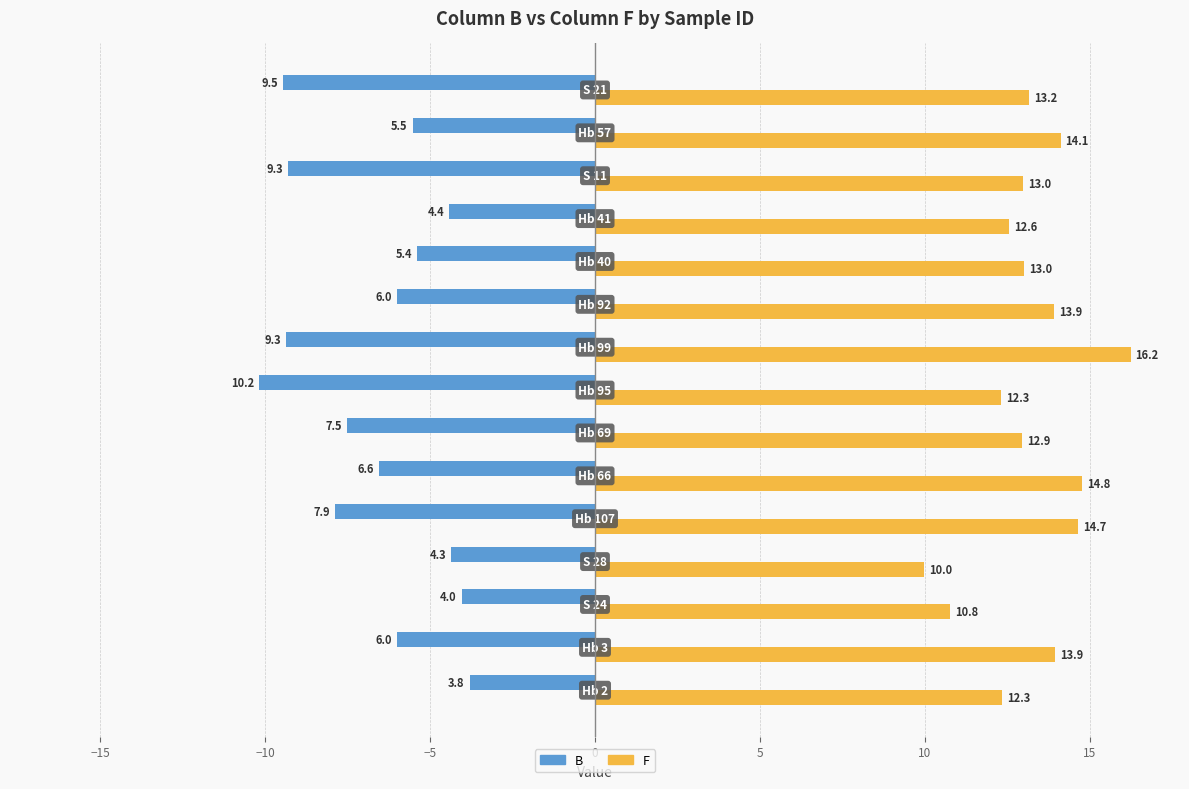

Which series has the largest total across all categories?

F